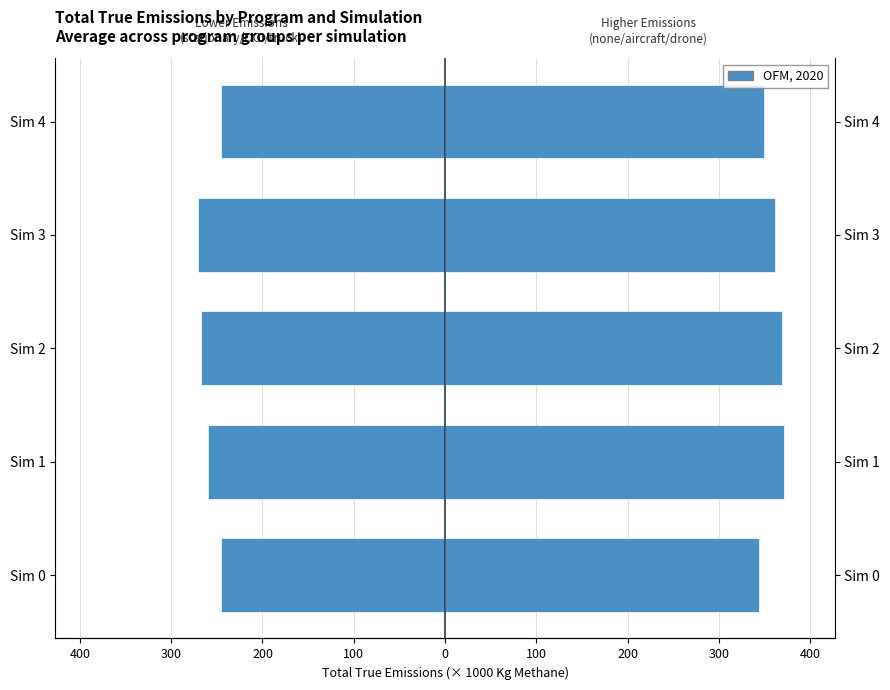

What is the smallest value displayed?

-270.9